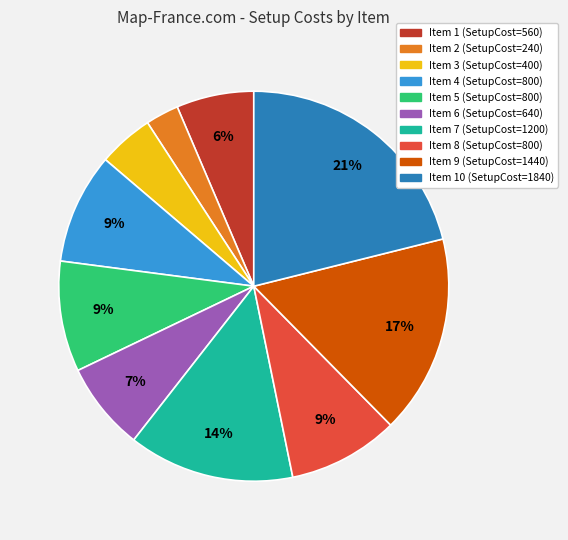

Is there a majority slice in this chart?

No